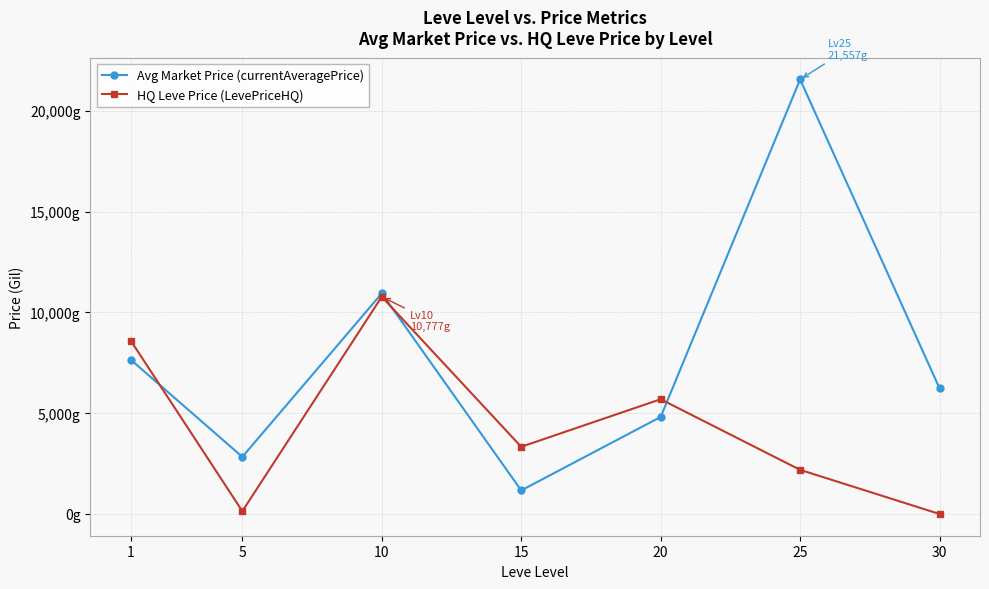

Which series changed the most between 15 and 20?

Avg Market Price (currentAveragePrice)